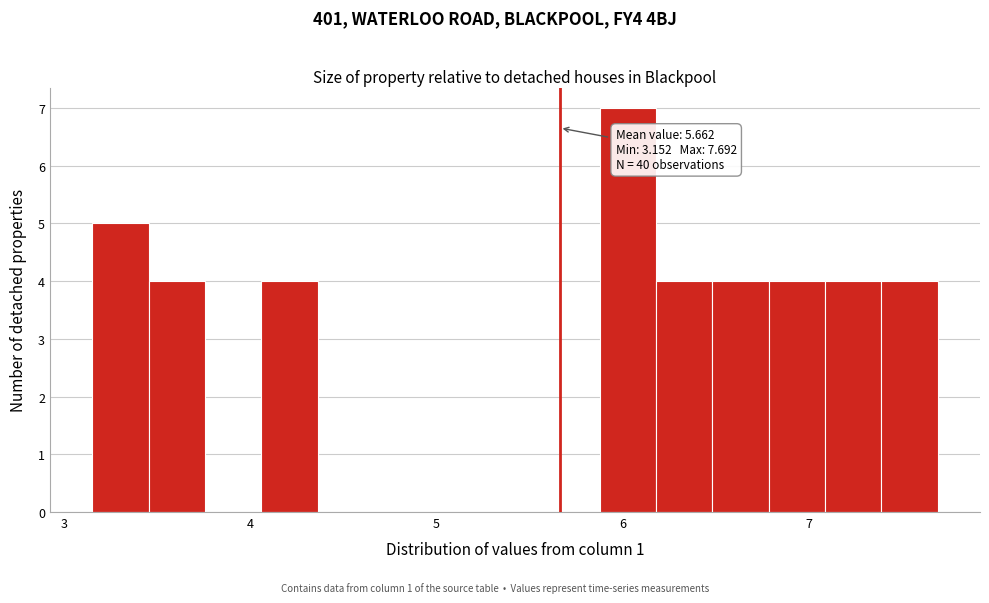

Around what value on the x-axis is the tallest bar? Give the approximate position of its centre, as read against the axis.

6.0